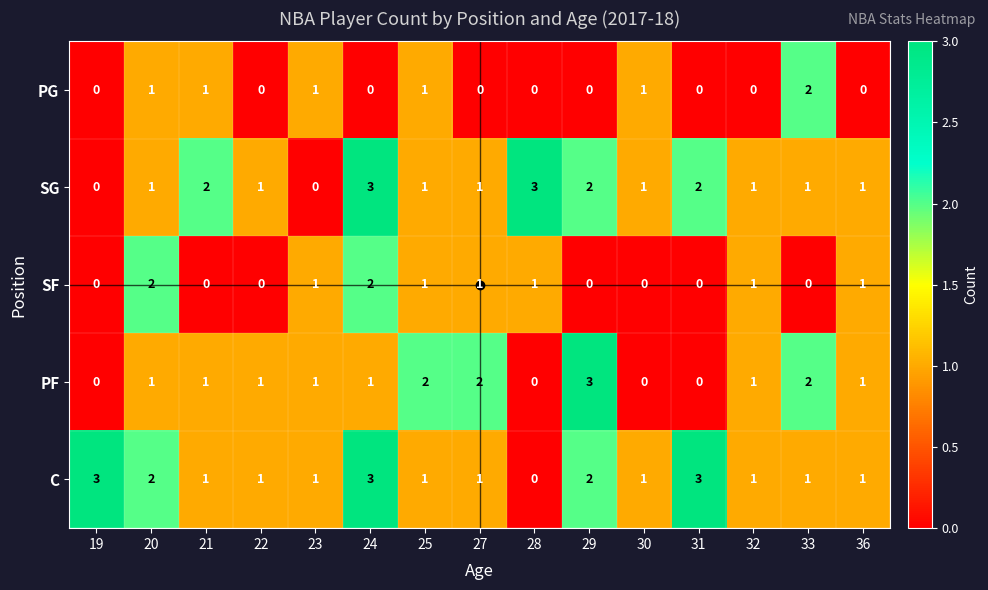

Which series has the largest total across all categories?

C